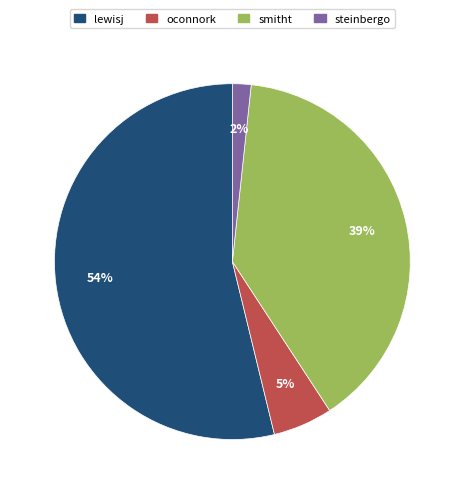

To the nearest percent, what percentage of the pie is smitht?

39%